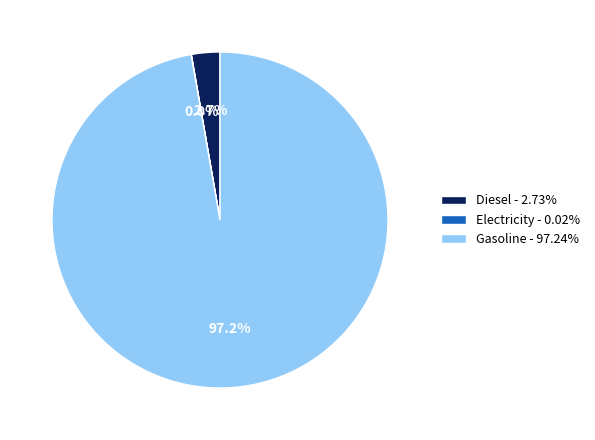

How much of the chart is everything except Diesel - 2.73%?

97.3%